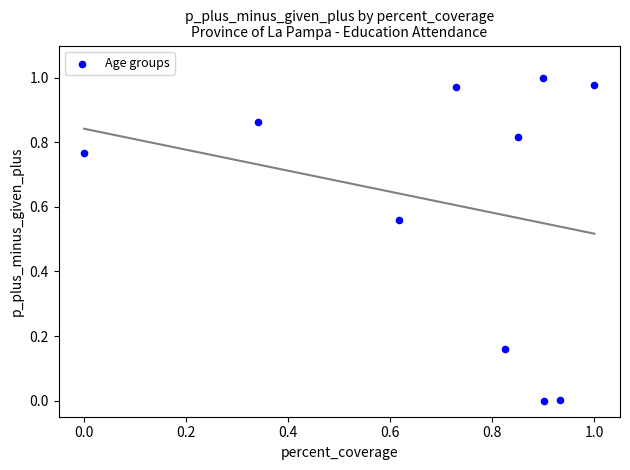

What is the average X value?

0.7